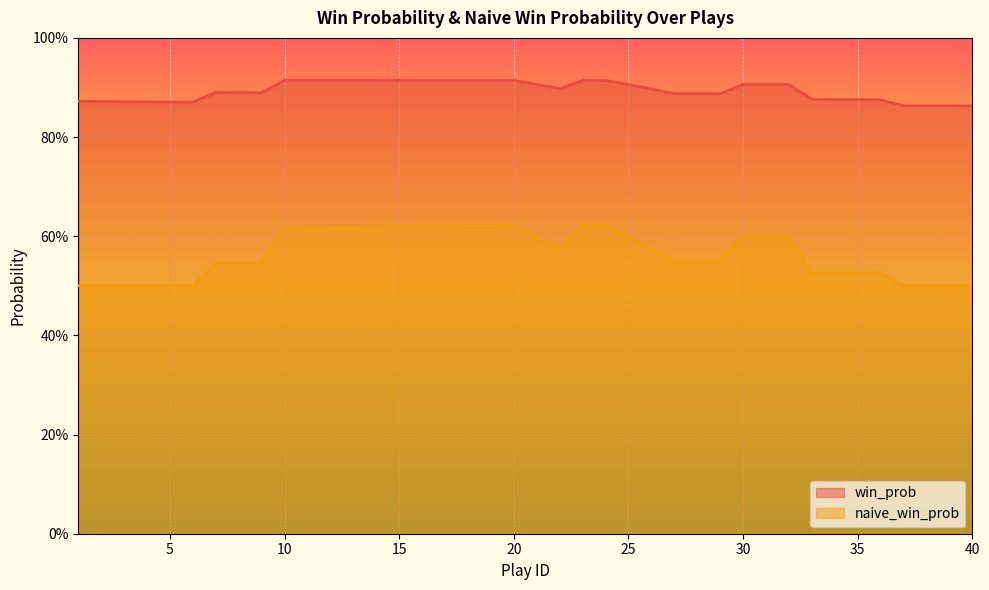

True or false: win_prob has more than 1 interior local peaks.

True